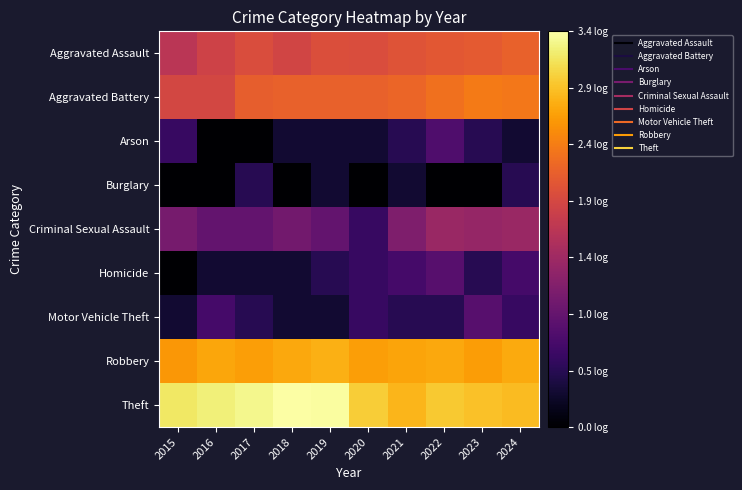

What is the spread (max minus min) of values at 2022?

2.9